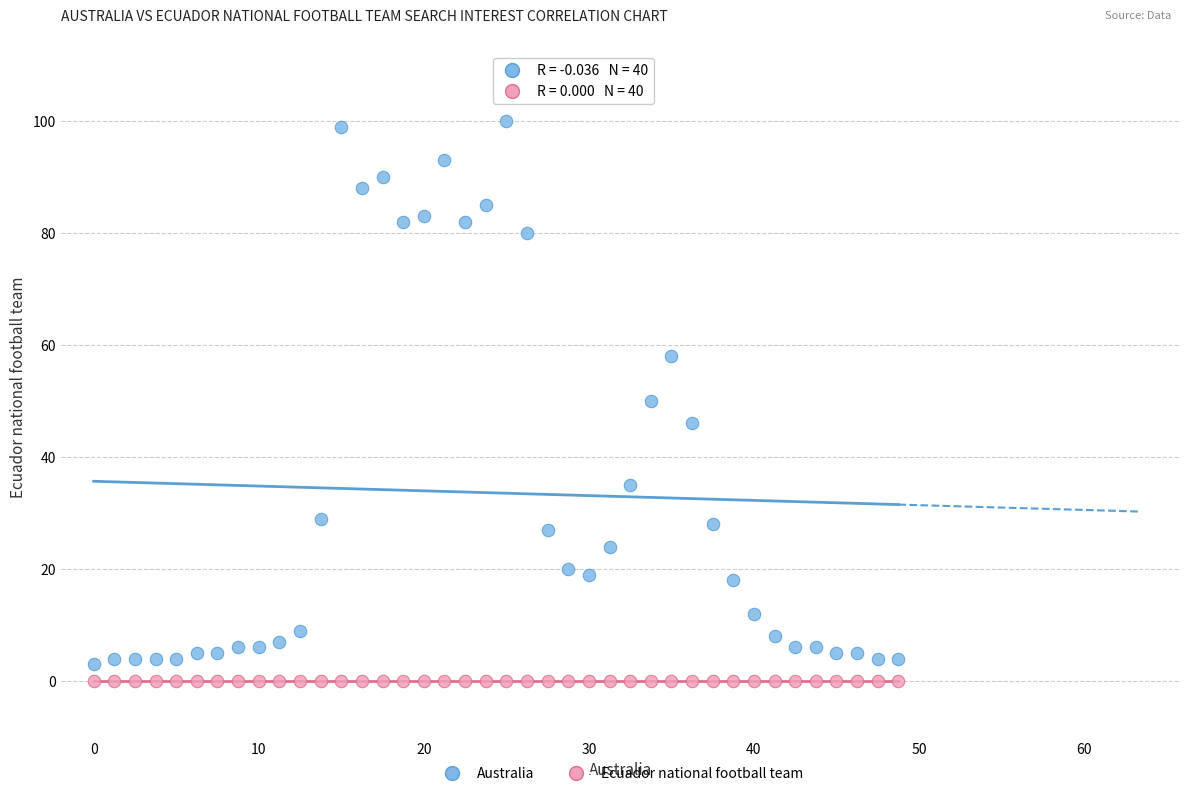

Which series reaches the maximum Y coordinate?

Australia